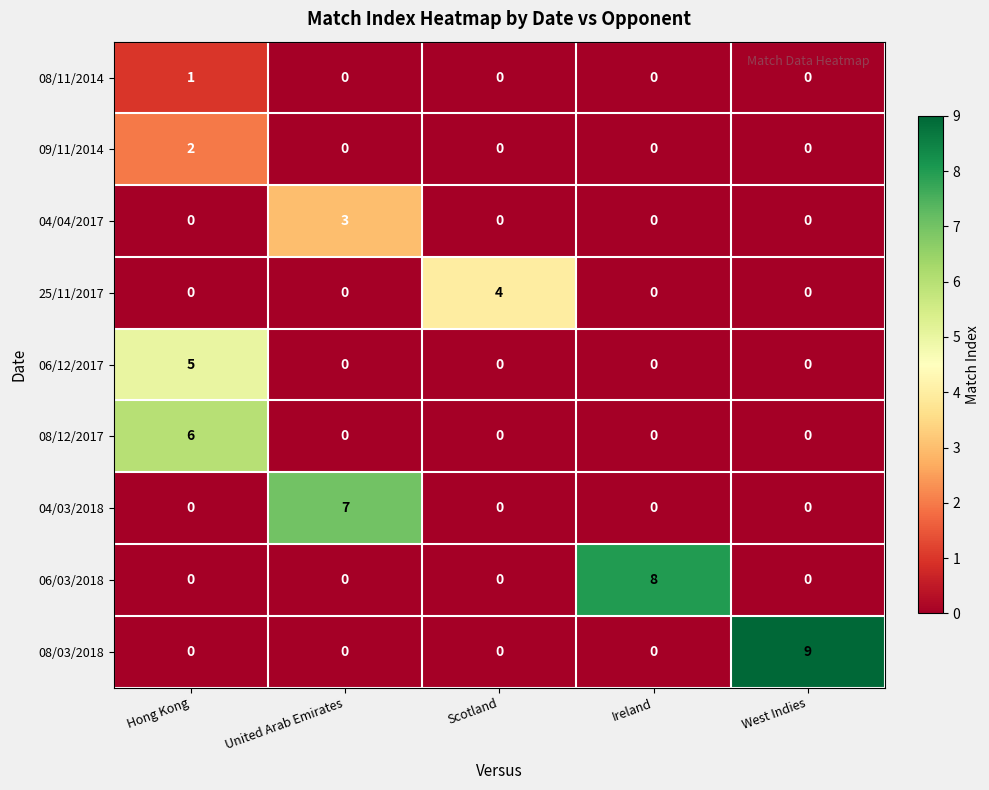

What is the maximum value for 06/12/2017?

5